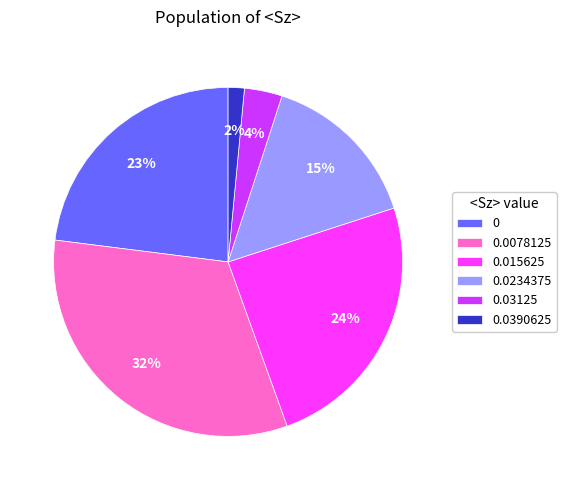

Is the sum of 0.03125 and 0.0234375 greater than half?

No